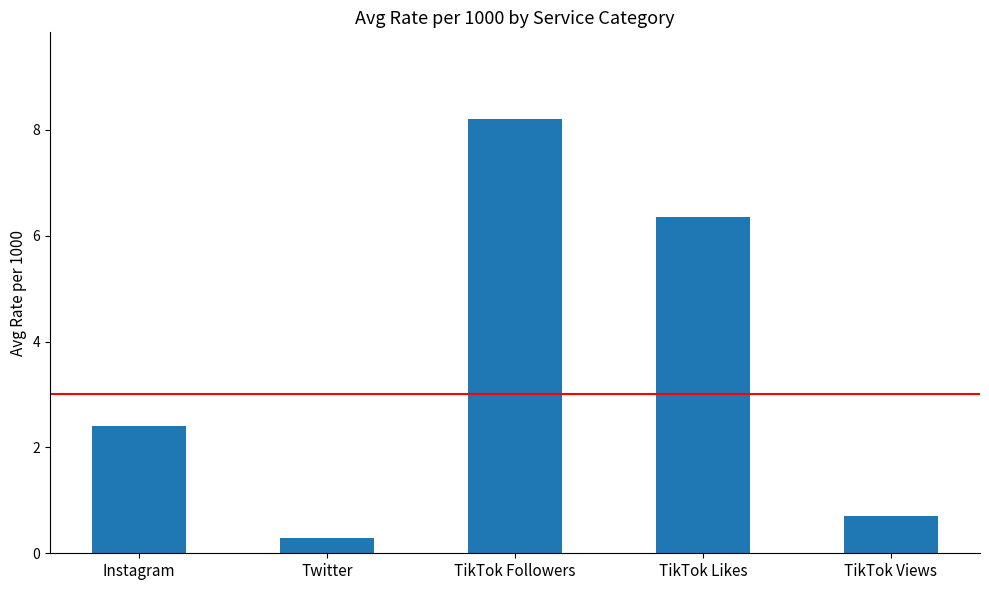

Which category has the lowest value across all series?

Twitter